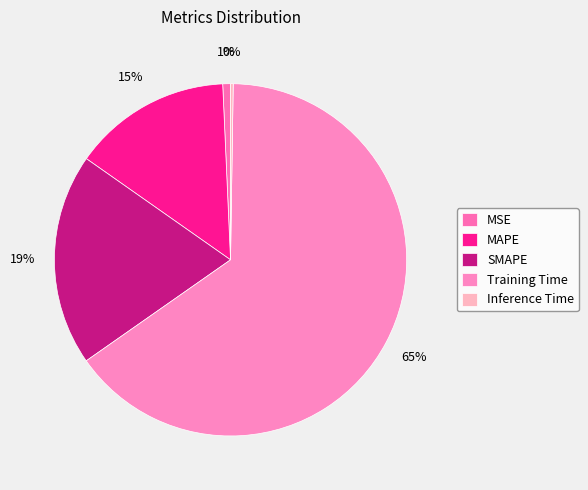

To the nearest percent, what is the difference between the largest and smallest slice percentages?

65%